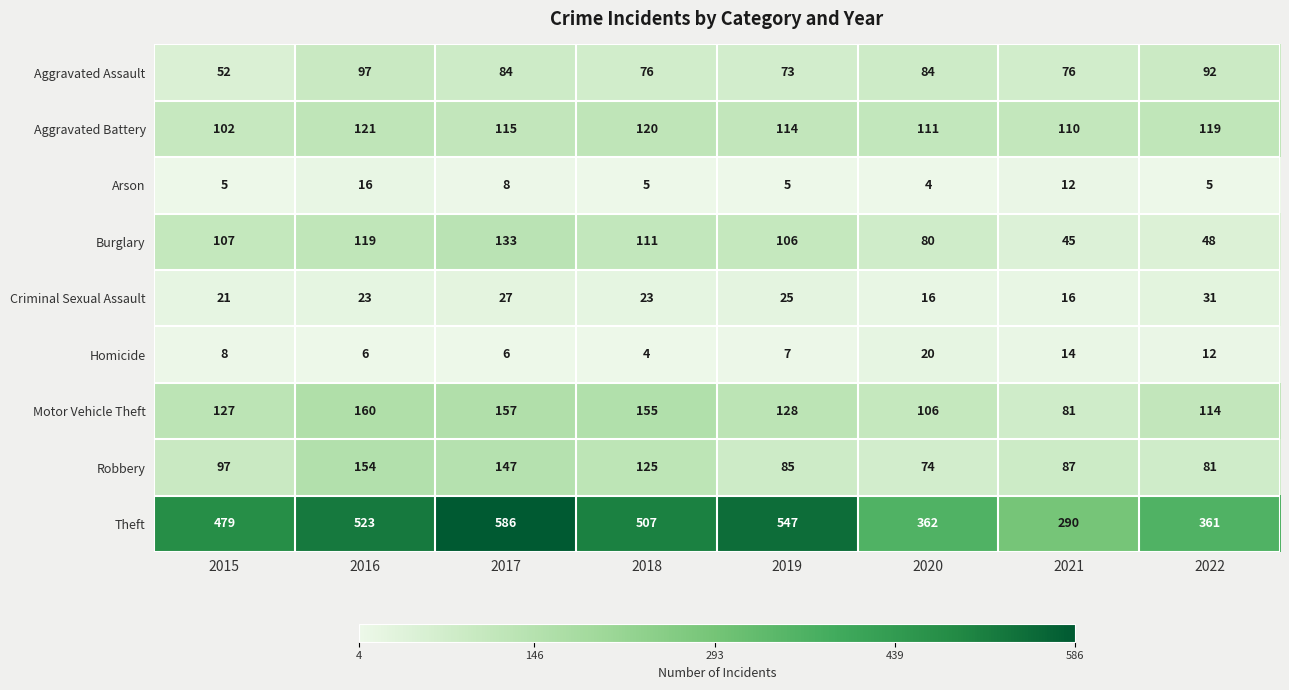

What is the lowest value of the Robbery series?

74